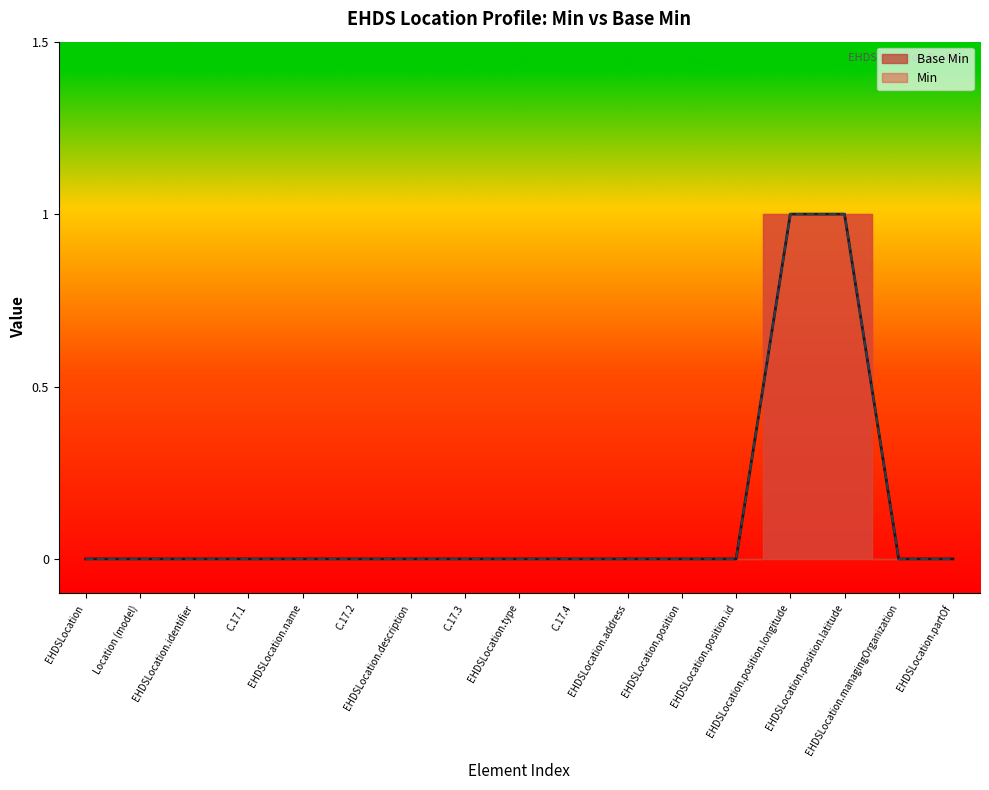

What position from the right is EHDSLocation?

17